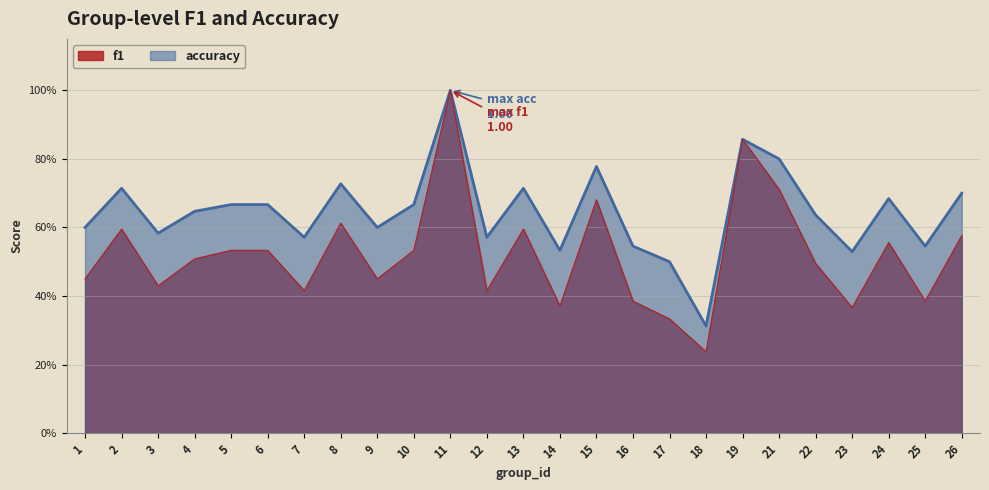

The accuracy series shows 0.2 at 9. True or false?

False